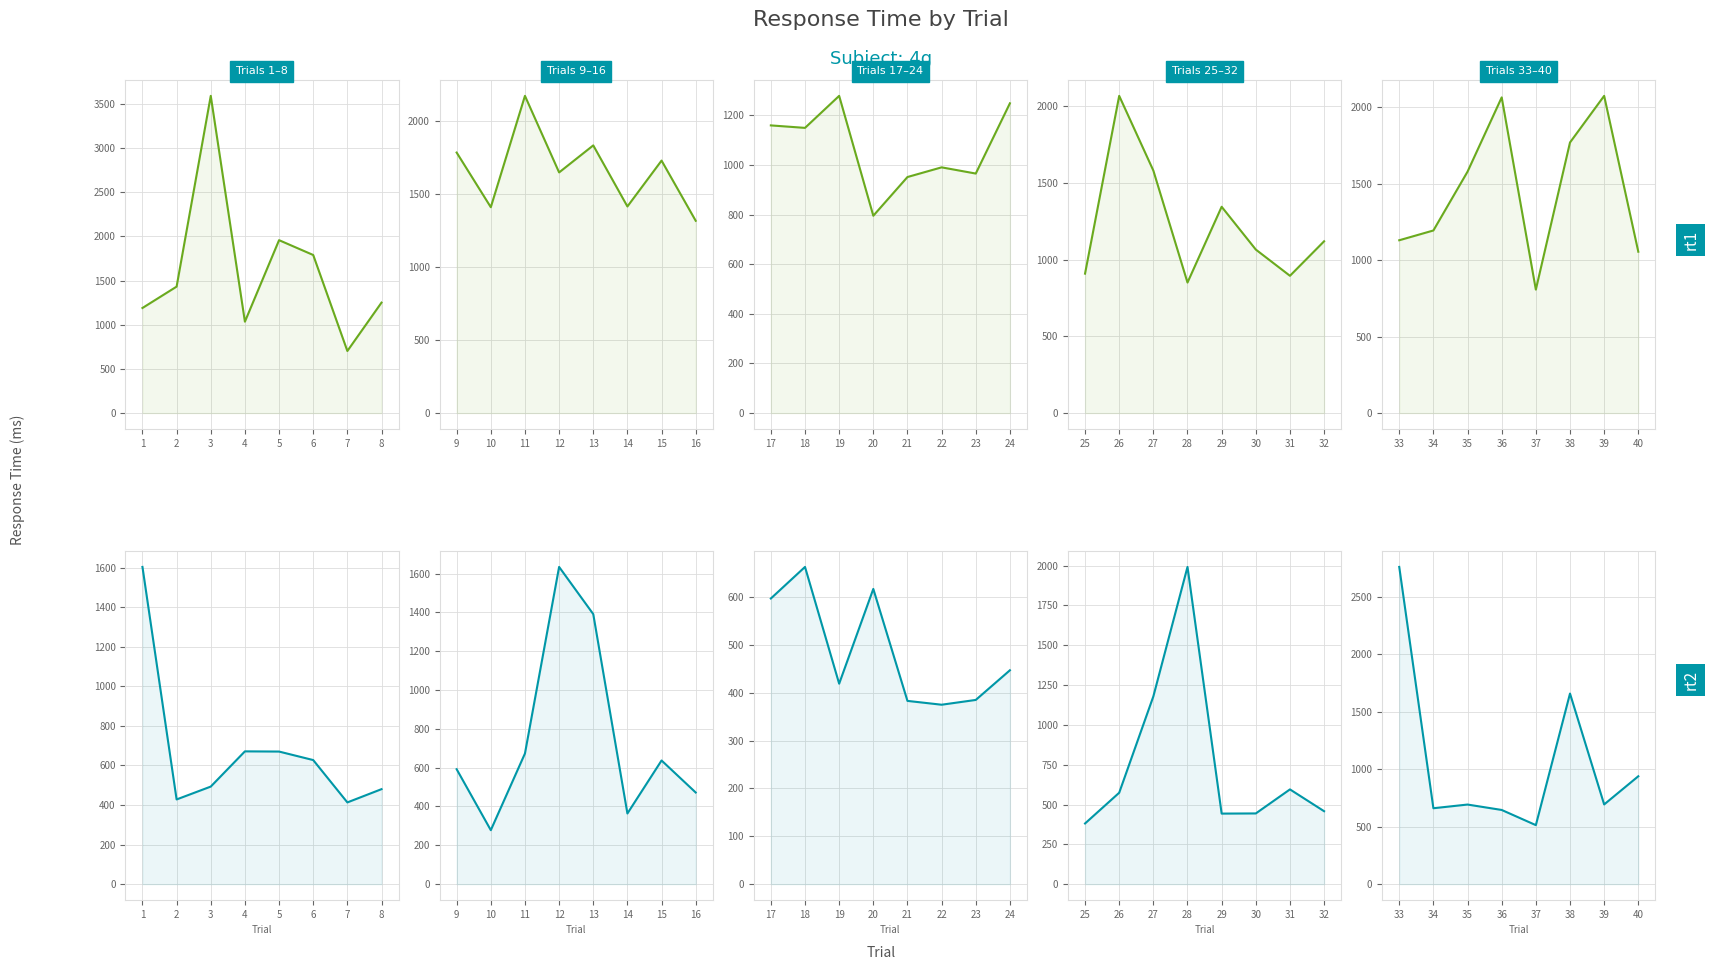

What is the difference between the maximum and minimum values in the rt1 series?

1268